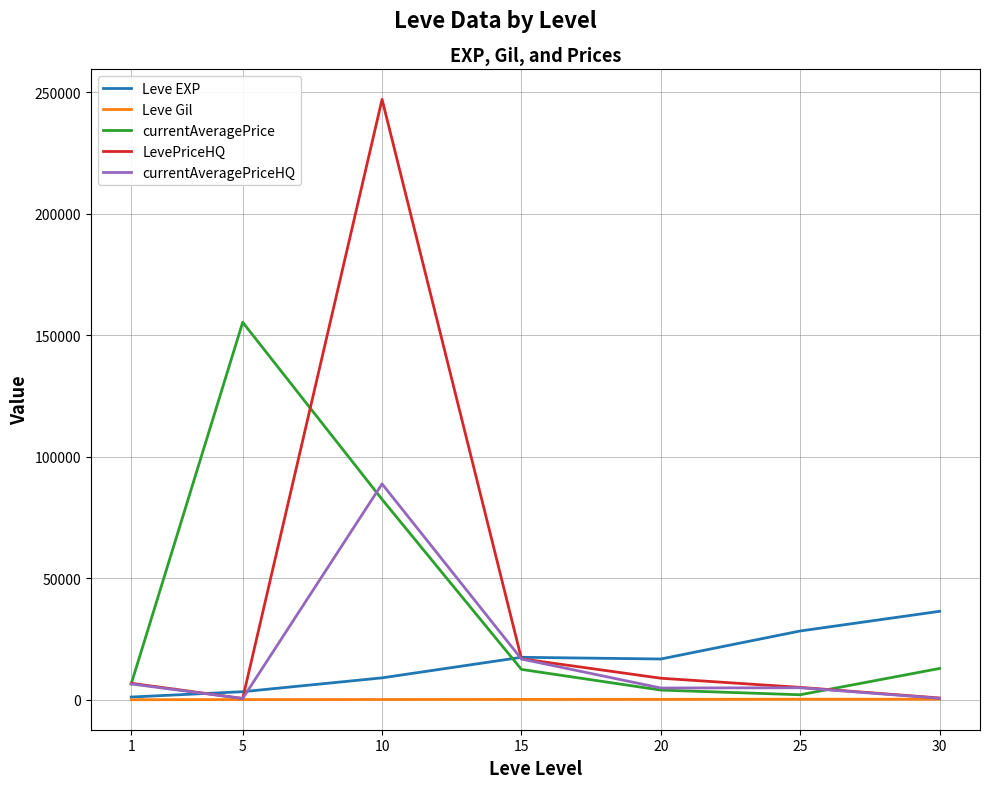

Rank the series by their maximum value, from highest to lowest.

LevePriceHQ, currentAveragePrice, currentAveragePriceHQ, Leve EXP, Leve Gil